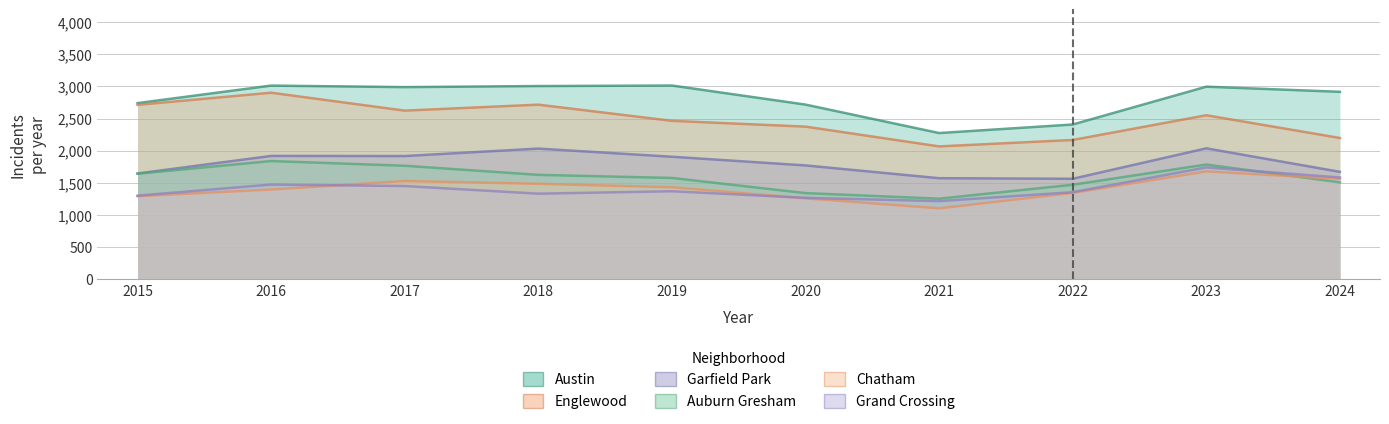

The Chatham series shows 1395 at 2016. True or false?

True